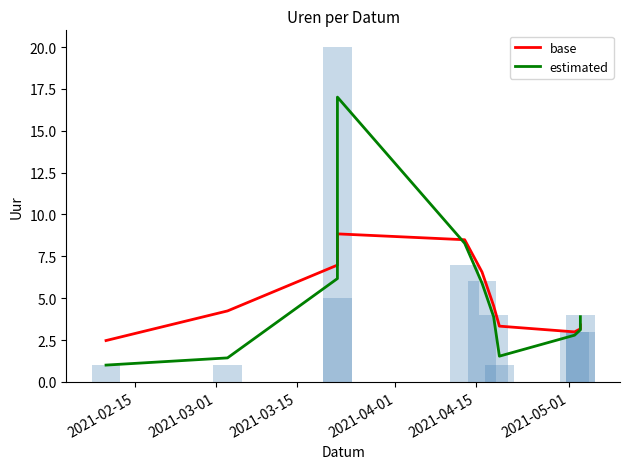

Is it true that base equals 5.8 at 10?

False